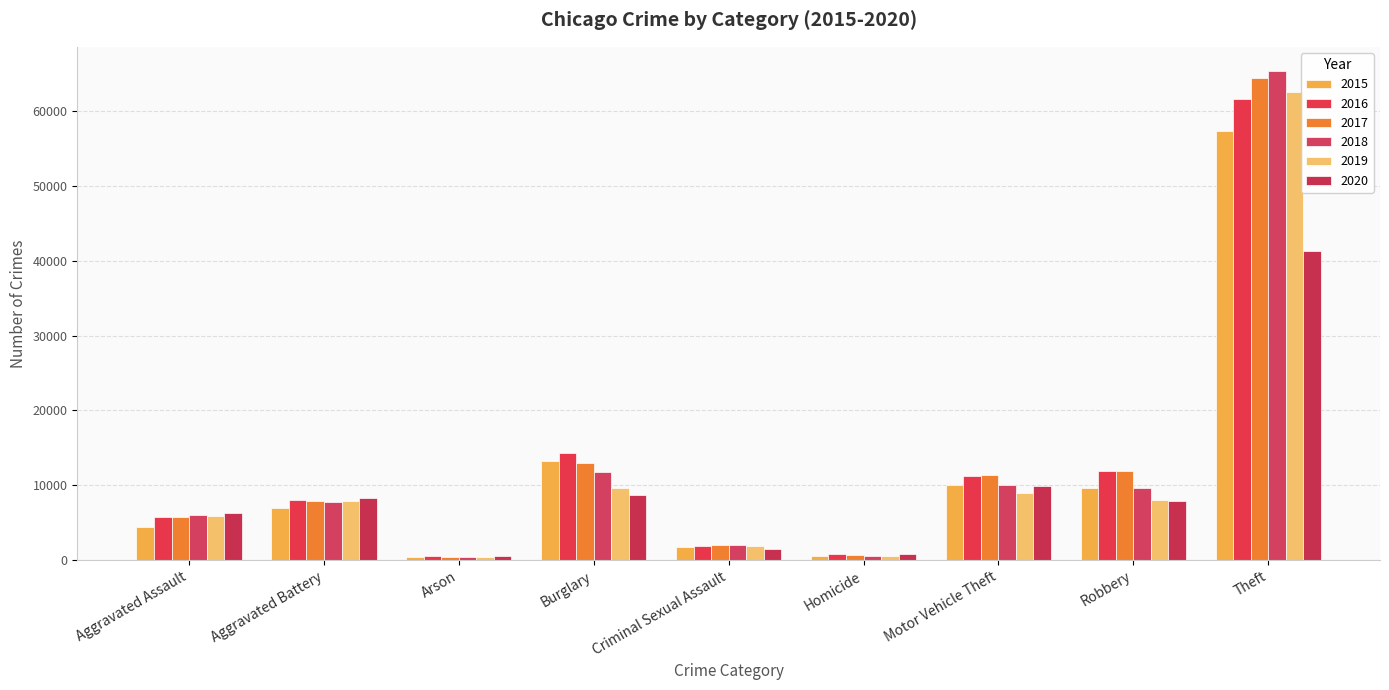

Reading left to right, transcribe all the data shown in this chart.

2015: Aggravated Assault=4480	Aggravated Battery=7019	Arson=448	Burglary=13184	Criminal Sexual Assault=1691	Homicide=496	Motor Vehicle Theft=10068	Robbery=9638	Theft=57350
2016: Aggravated Assault=5712	Aggravated Battery=8086	Arson=515	Burglary=14289	Criminal Sexual Assault=1846	Homicide=786	Motor Vehicle Theft=11286	Robbery=11960	Theft=61623
2017: Aggravated Assault=5793	Aggravated Battery=7845	Arson=444	Burglary=13001	Criminal Sexual Assault=1965	Homicide=672	Motor Vehicle Theft=11380	Robbery=11880	Theft=64386
2018: Aggravated Assault=6001	Aggravated Battery=7735	Arson=373	Burglary=11747	Criminal Sexual Assault=2020	Homicide=588	Motor Vehicle Theft=9985	Robbery=9681	Theft=65288
2019: Aggravated Assault=5841	Aggravated Battery=7858	Arson=376	Burglary=9638	Criminal Sexual Assault=1907	Homicide=499	Motor Vehicle Theft=8977	Robbery=7995	Theft=62494
2020: Aggravated Assault=6264	Aggravated Battery=8319	Arson=588	Burglary=8758	Criminal Sexual Assault=1479	Homicide=787	Motor Vehicle Theft=9959	Robbery=7855	Theft=41328